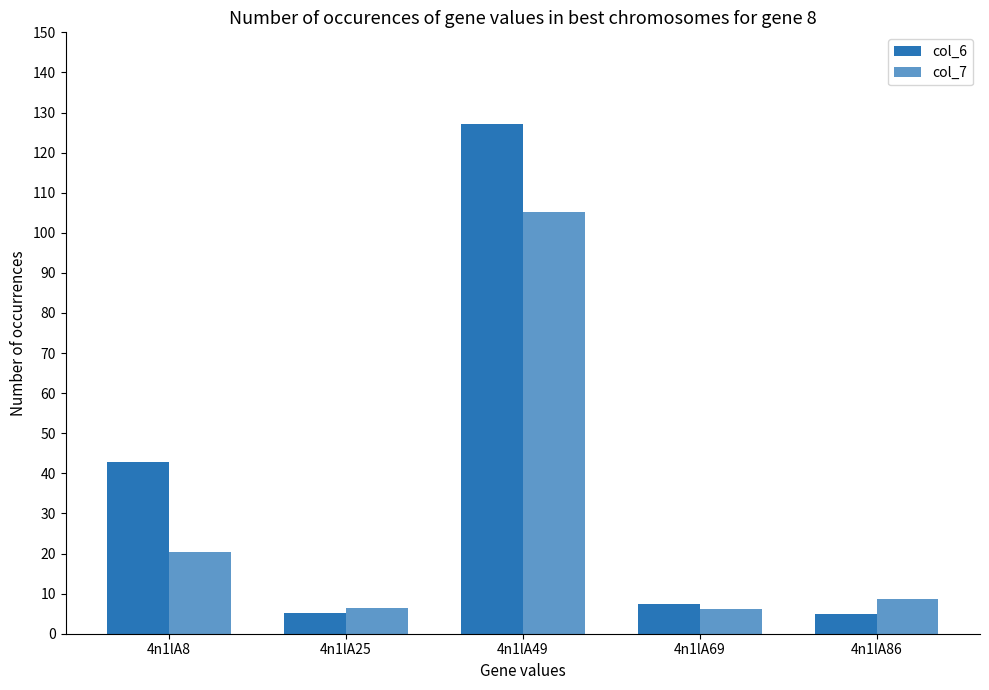

Which series has the largest total across all categories?

col_6